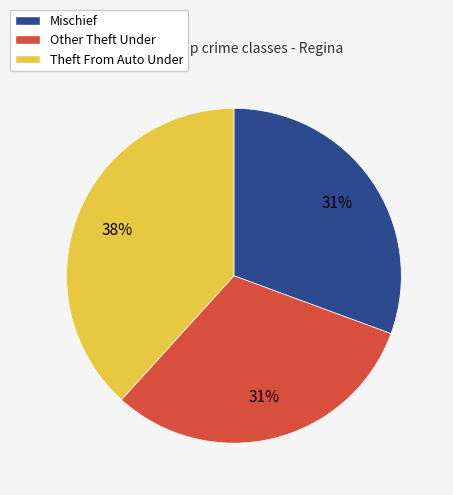

Is Other Theft Under the majority of the pie?

No